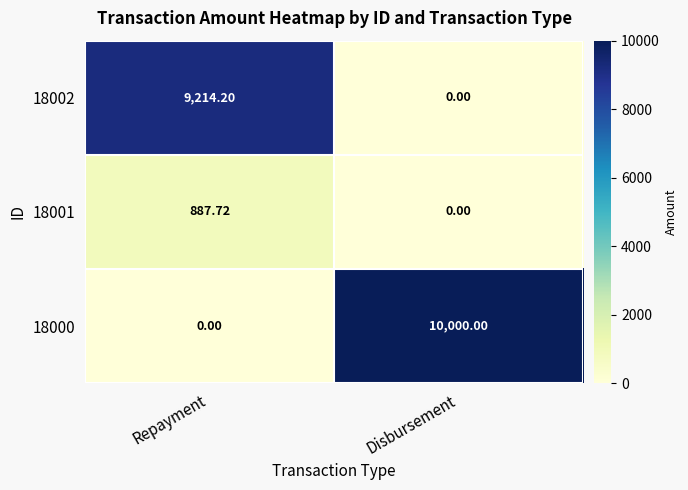

What is the total value across all series at Disbursement?

10000.0